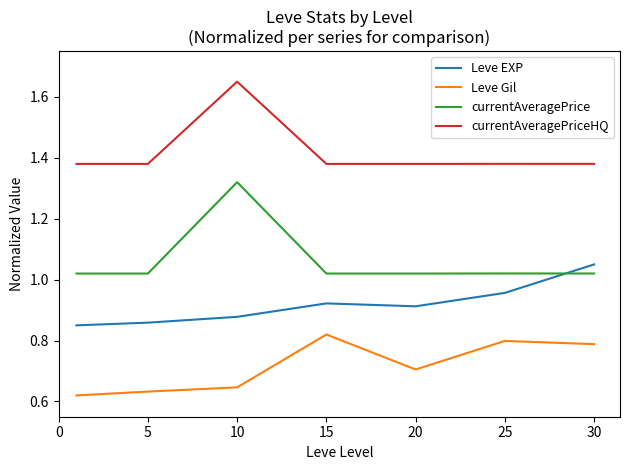

What is the difference between the maximum and minimum values in the currentAveragePriceHQ series?

0.3